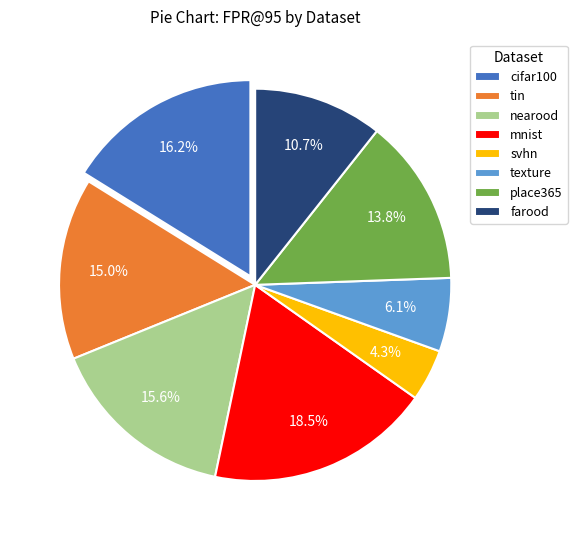

Which category has the smallest portion of the pie?

svhn